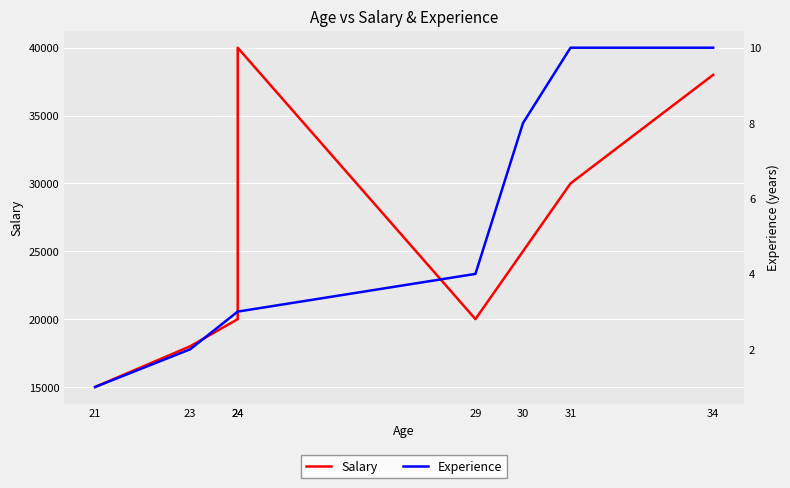

The Experience series shows 3 at 24. True or false?

True